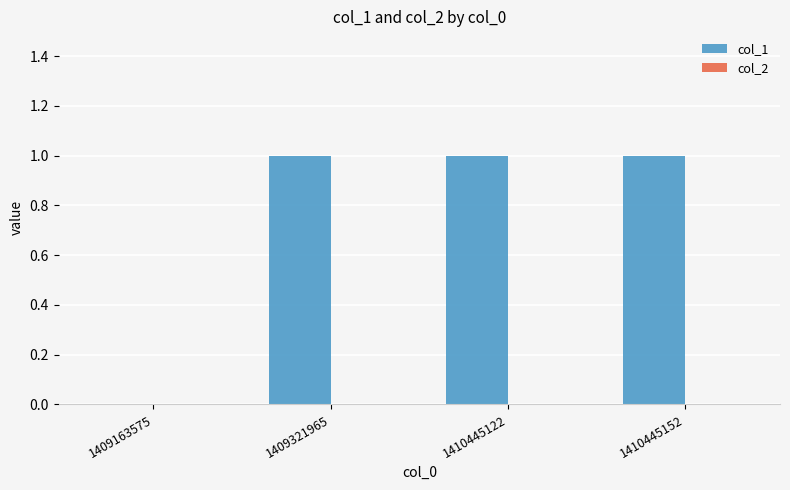

Reading left to right, transcribe all the data shown in this chart.

1409163575=0	1409321965=1	1410445122=1	1410445152=1